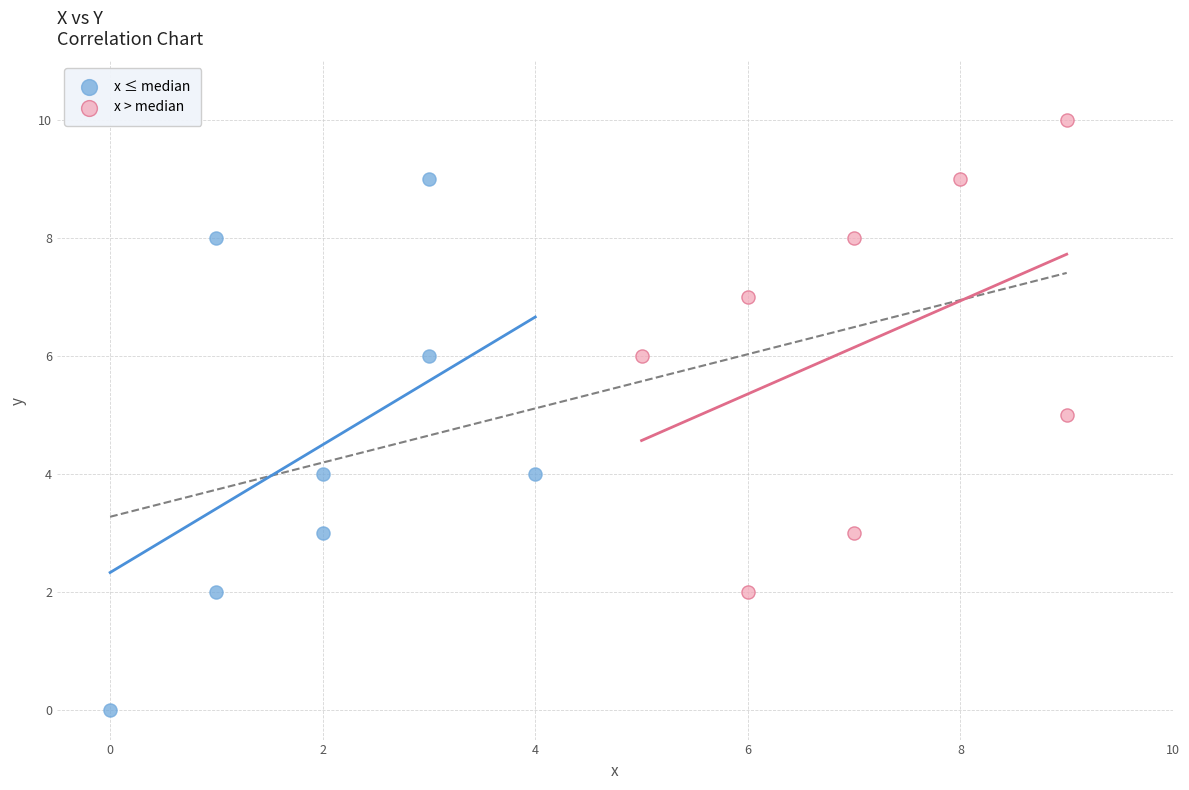

Which series contains the lowest Y value?

x ≤ median